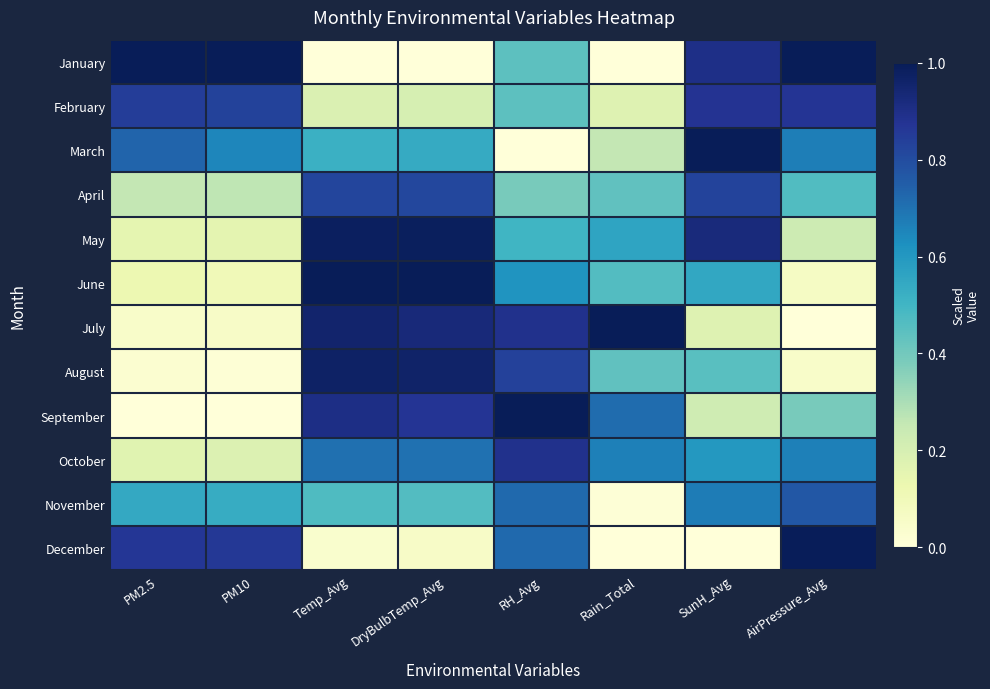

What is the spread (max minus min) of values at RH_Avg?

1.0